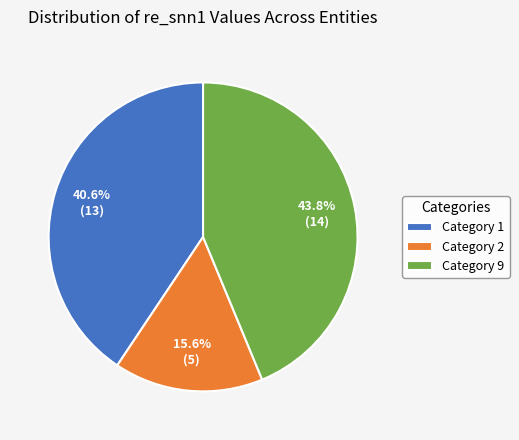

Approximately how many times larger is the value at Category 1 compared to Category 9?

0.9